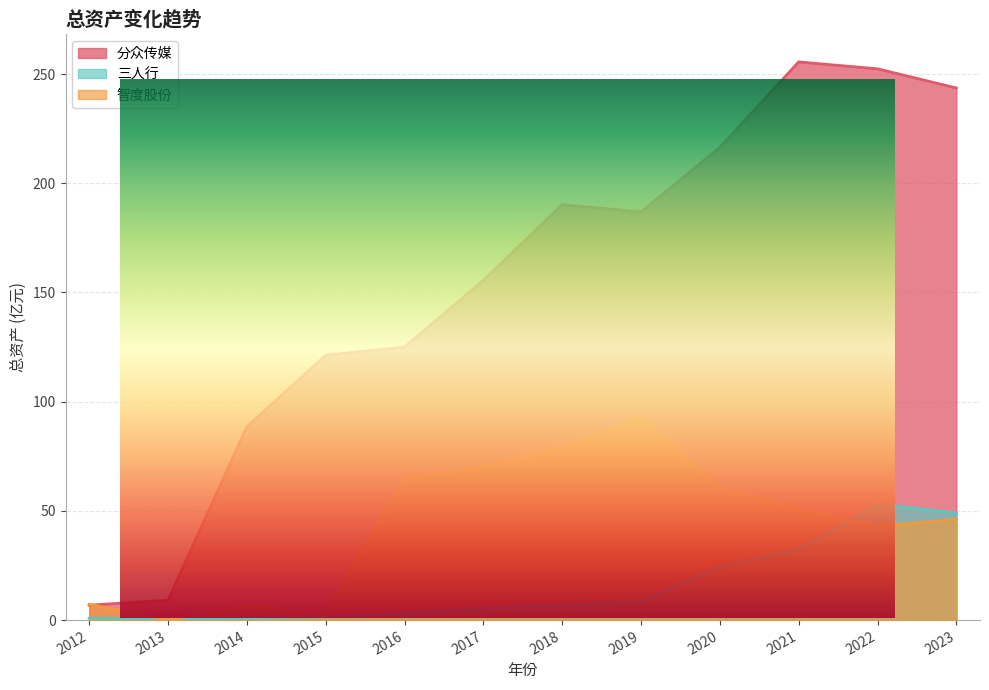

Where do 分众传媒 and 智度股份 first cross each other?

2012 and 2013